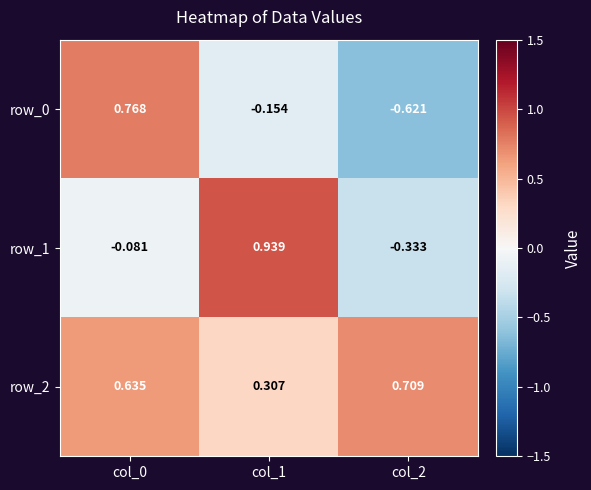

What is the total value across all series at col_1?

1.1